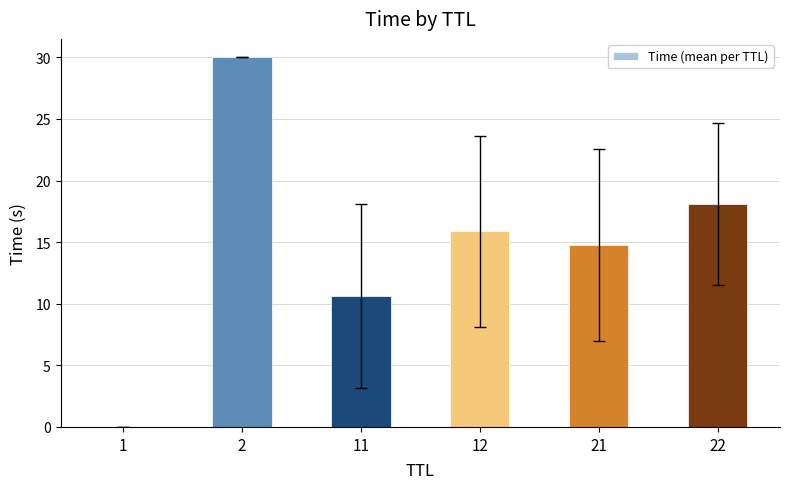

Which category has the highest value across all series?

2